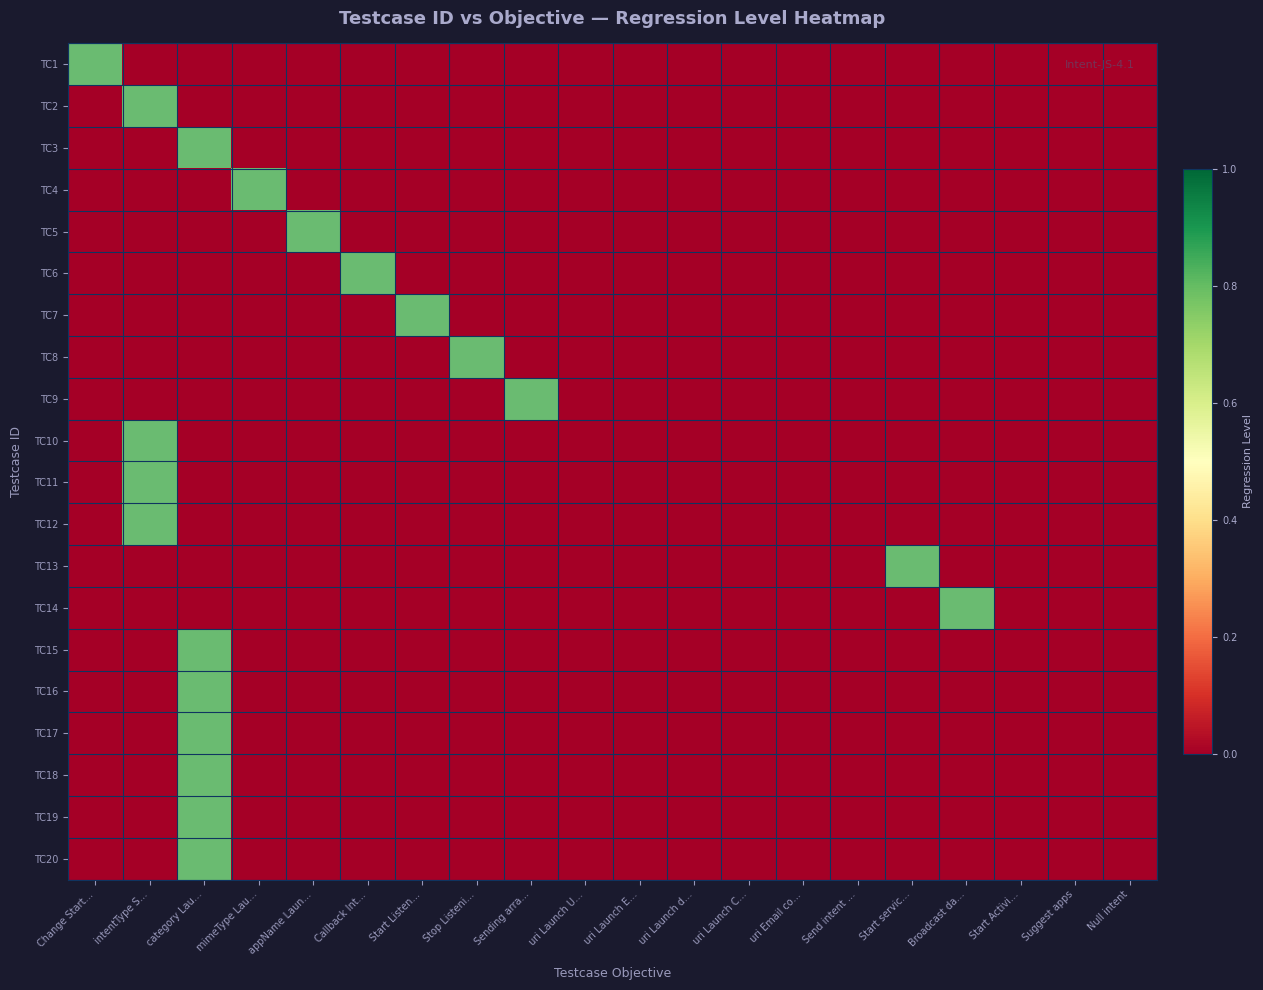

Rank the series at uri Launch U… from highest to lowest value.

TC1, TC2, TC3, TC4, TC5, TC6, TC7, TC8, TC9, TC10, TC11, TC12, TC13, TC14, TC15, TC16, TC17, TC18, TC19, TC20